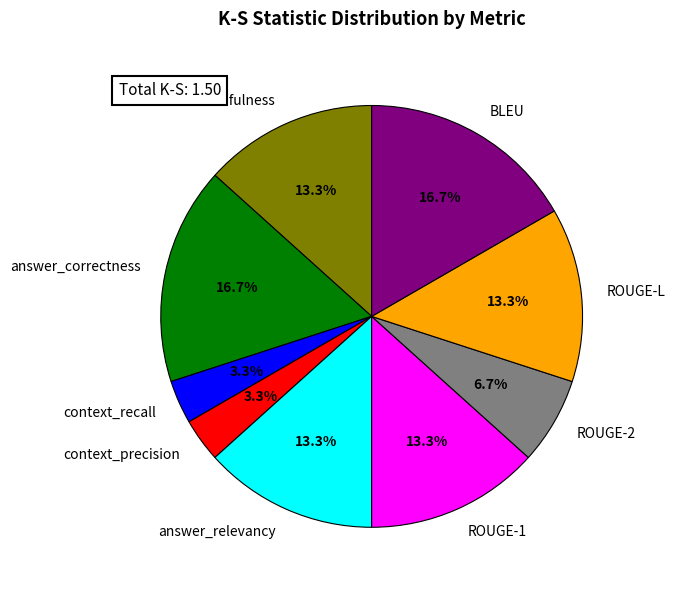

To the nearest percent, what portion does answer_relevancy represent?

13%